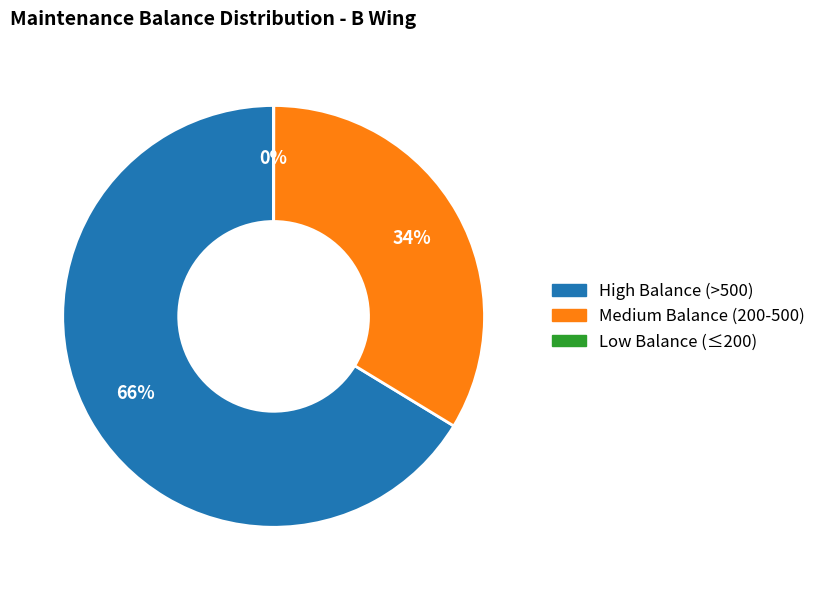

Is there a majority slice in this chart?

Yes